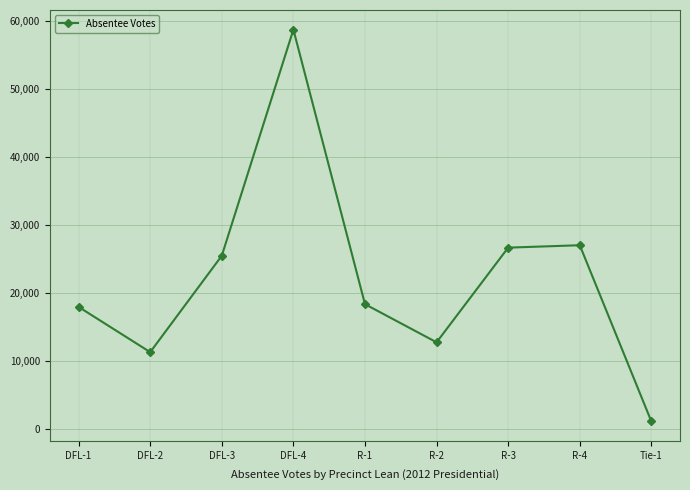

What is the value of the 2nd point from the left?

11354